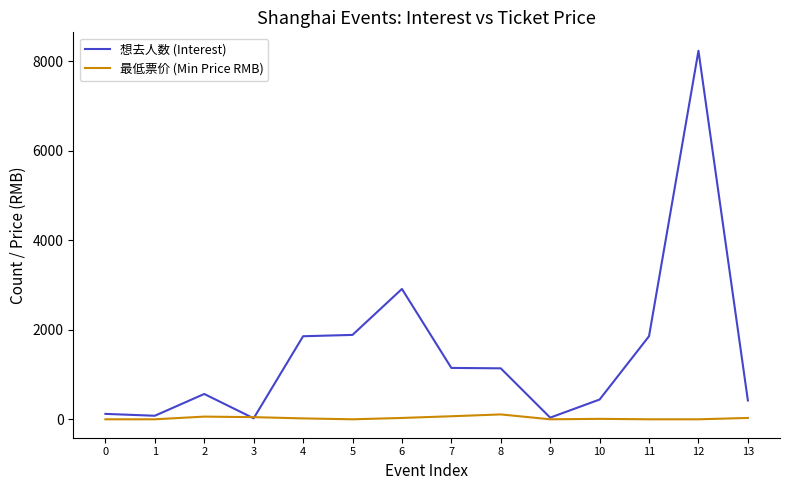

Between 3 and 8, which series saw the biggest shift?

想去人数 (Interest)